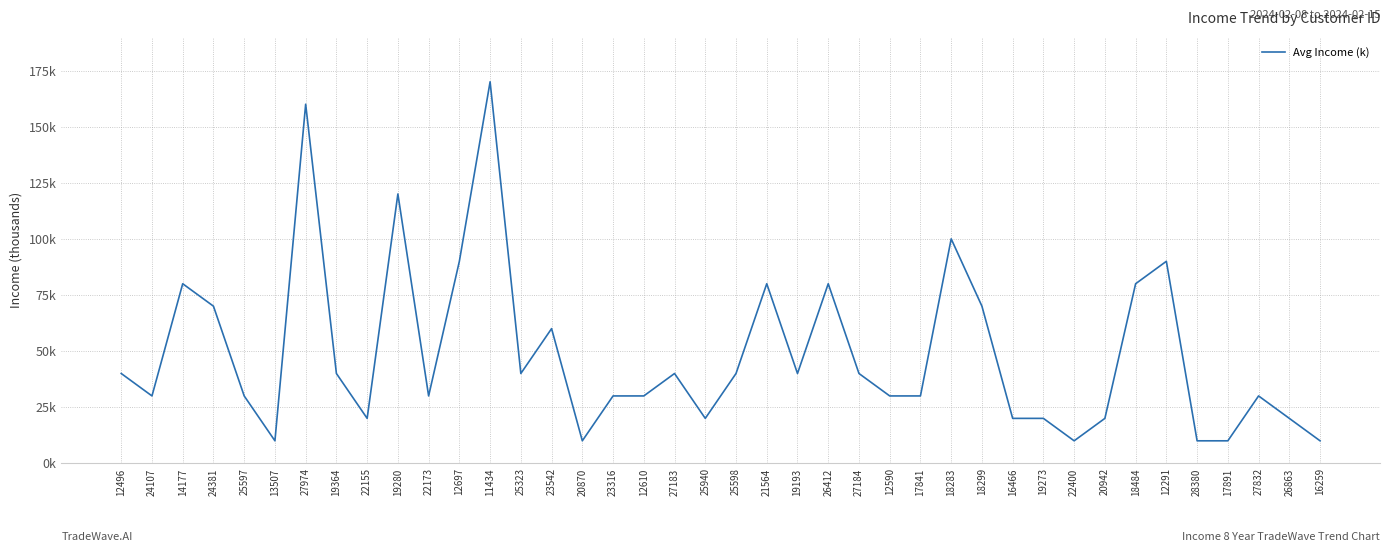

What is the smallest value displayed?

10